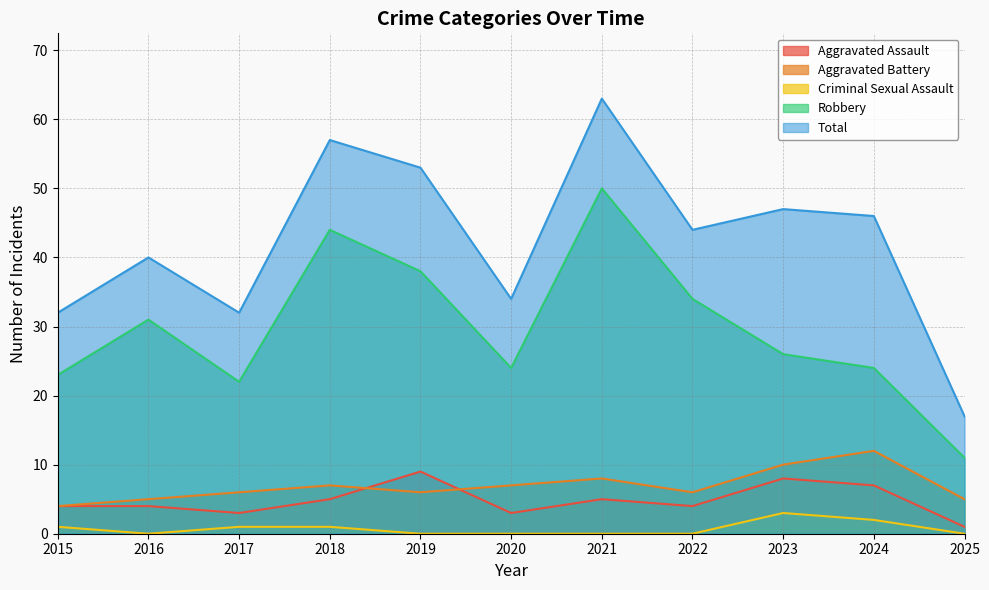

True or false: Criminal Sexual Assault and Aggravated Battery cross at least once.

False